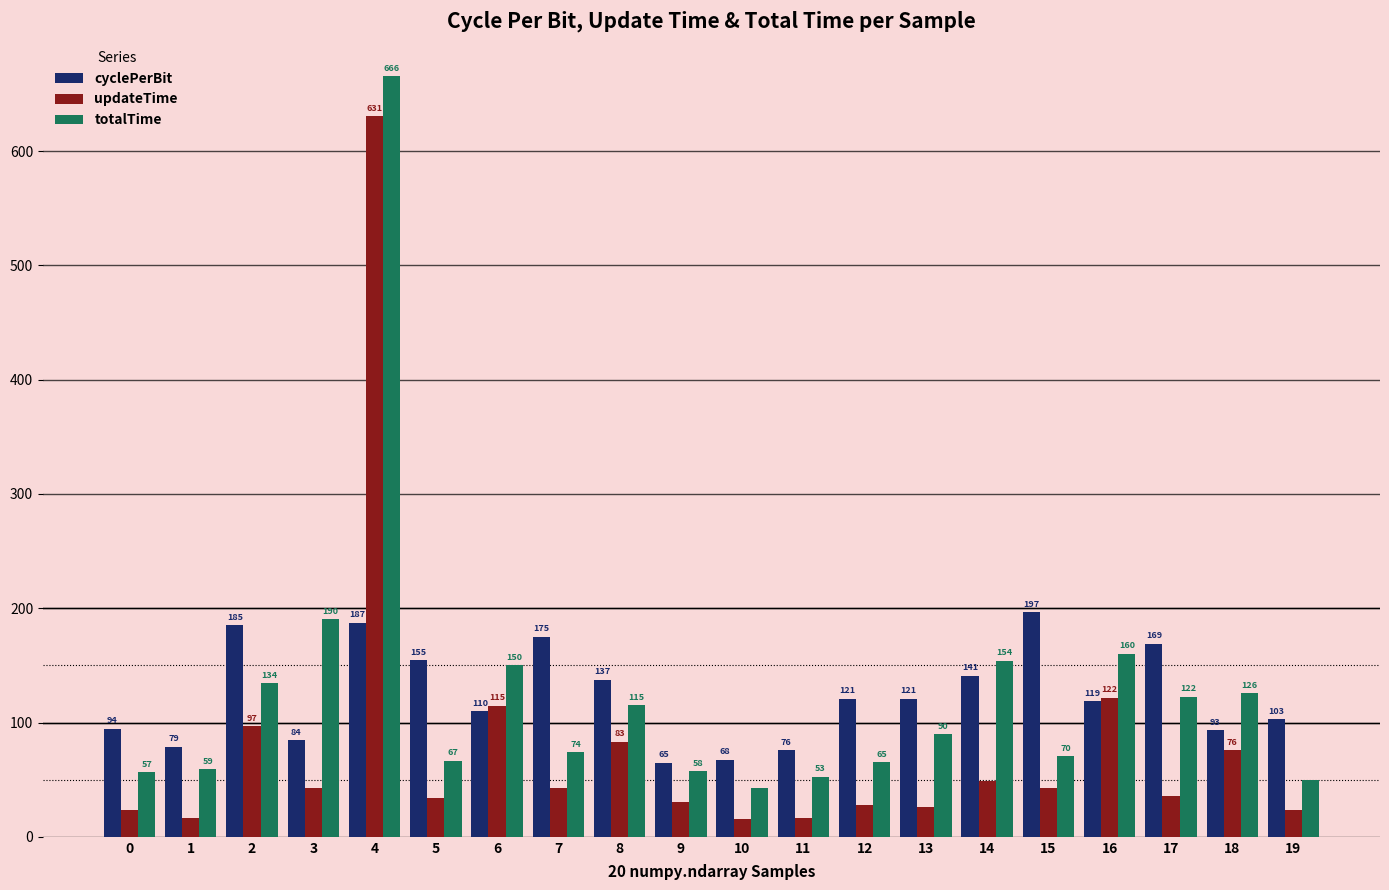

Between 10 and 11, which series saw the biggest shift?

totalTime